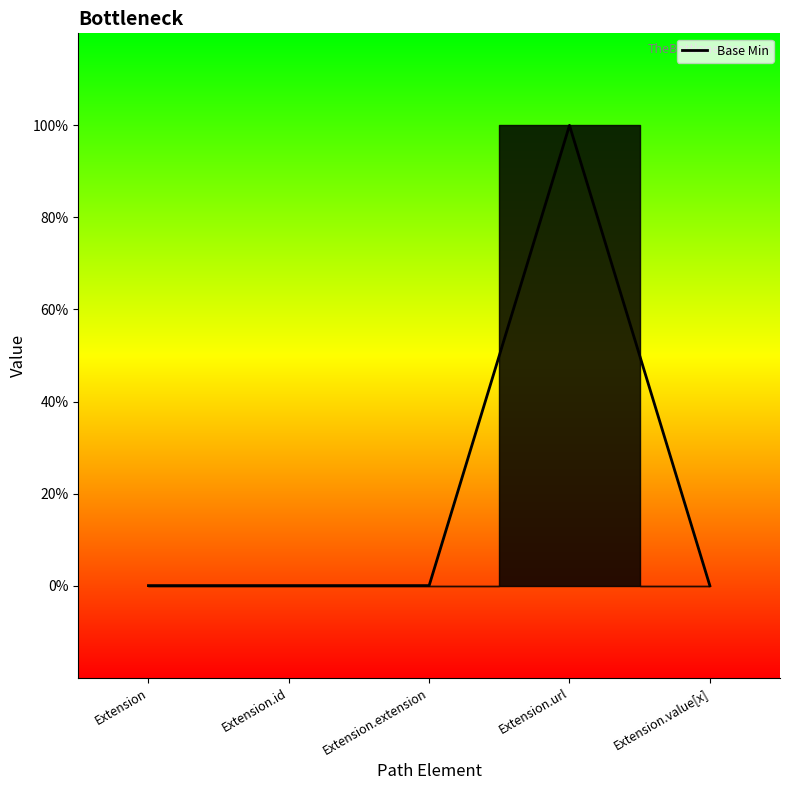

Count the number of categories in the chart.

5